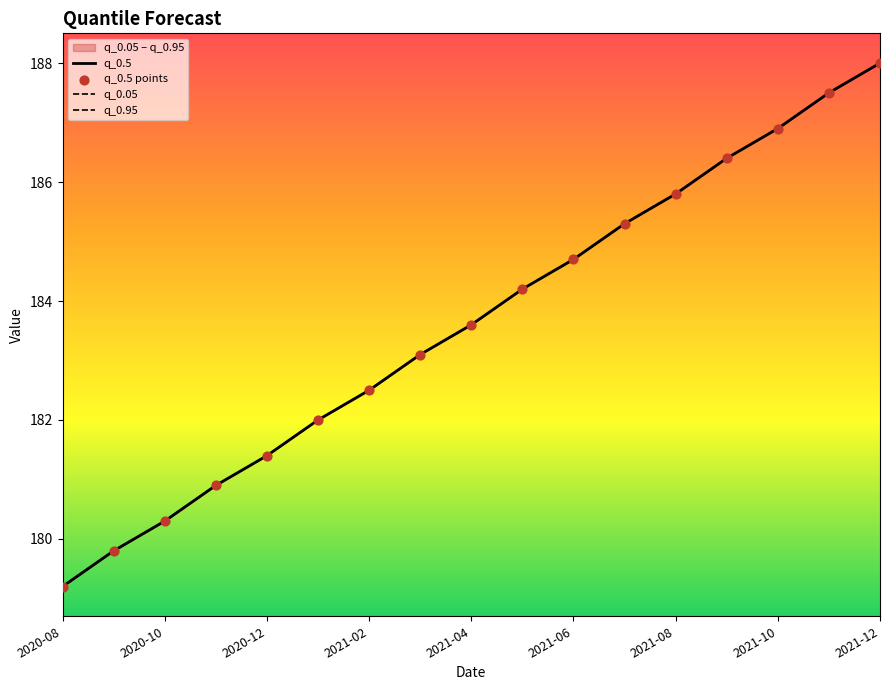

Which series reaches the maximum Y coordinate?

q_0.5